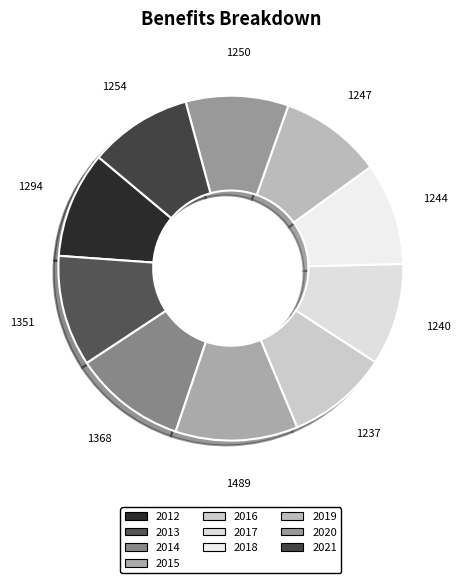

Is the sum of 2012 and 2017 greater than half?

No